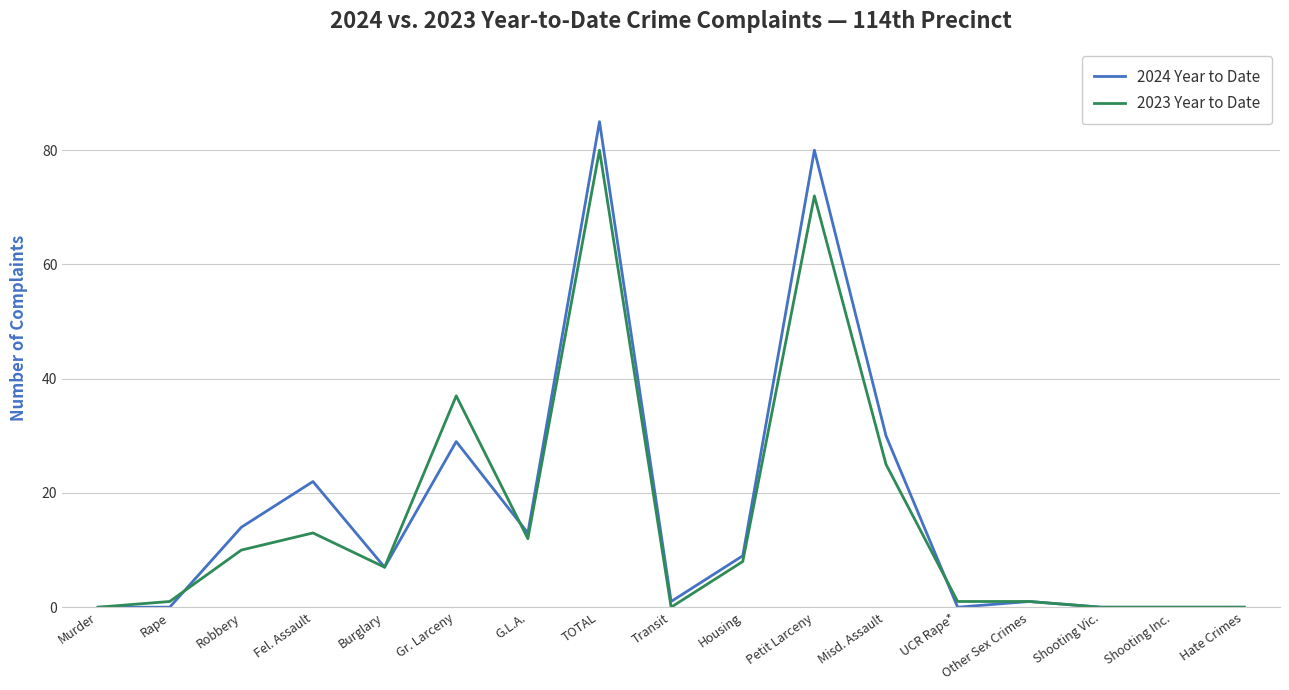

What value does the 2023 Year to Date series have at TOTAL?

80